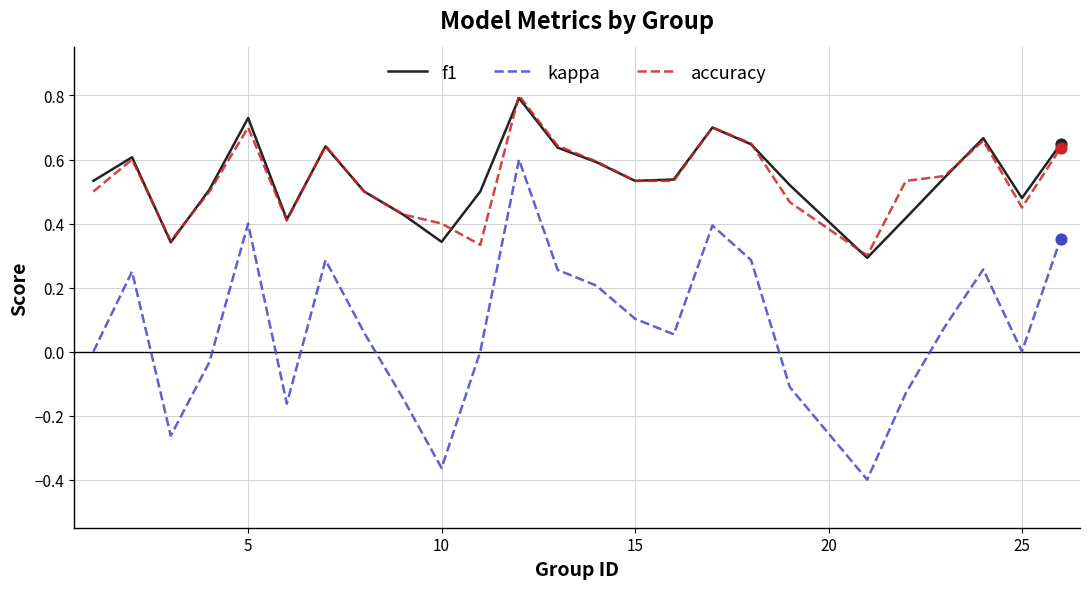

Which series has the widest spread of values?

kappa